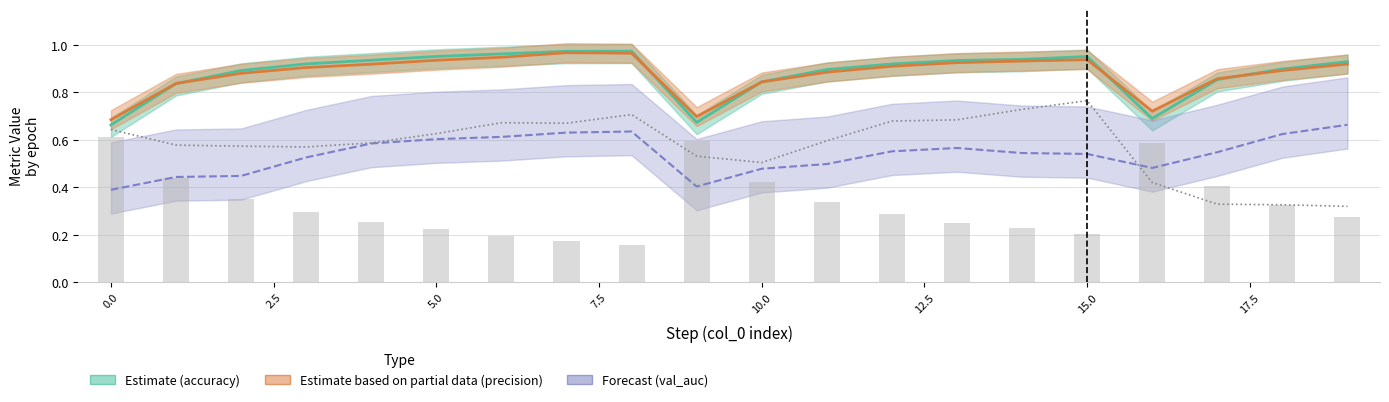

What is the average value of the precision (Estimate partial) series?

0.9